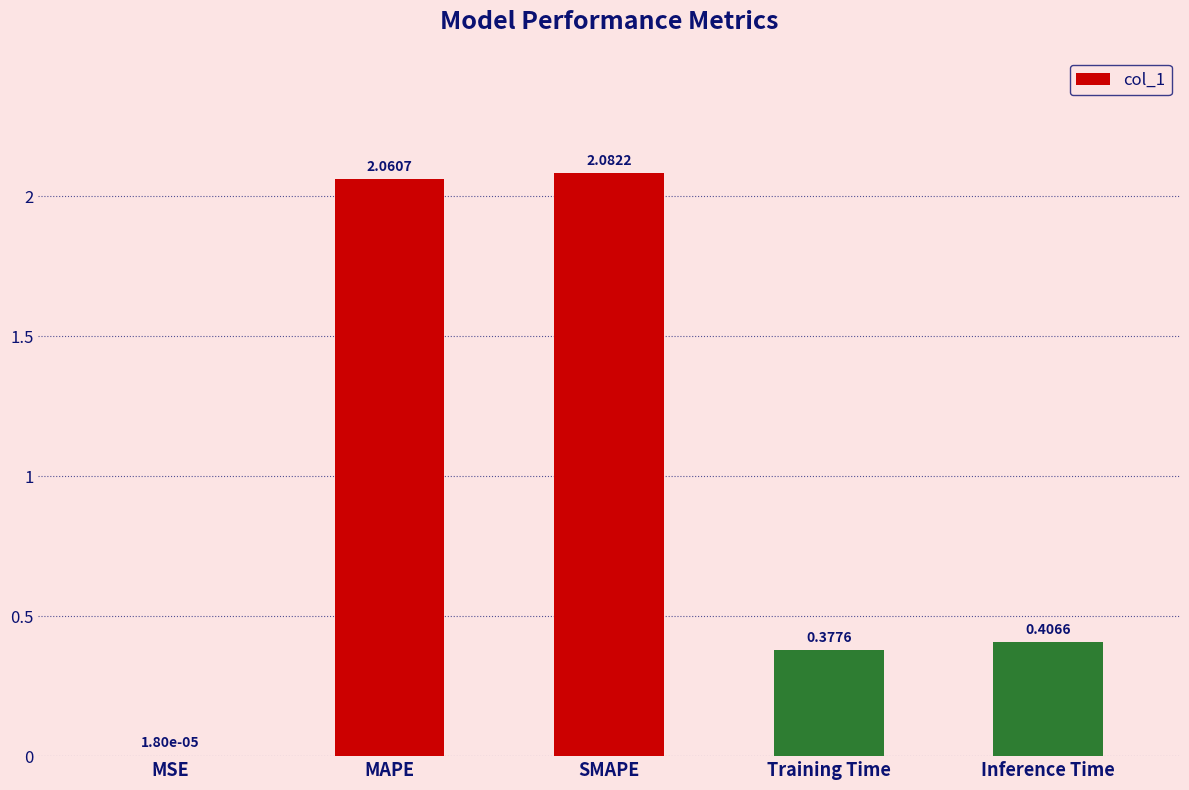

The chart shows a value of 0.2 at Inference Time. True or false?

False